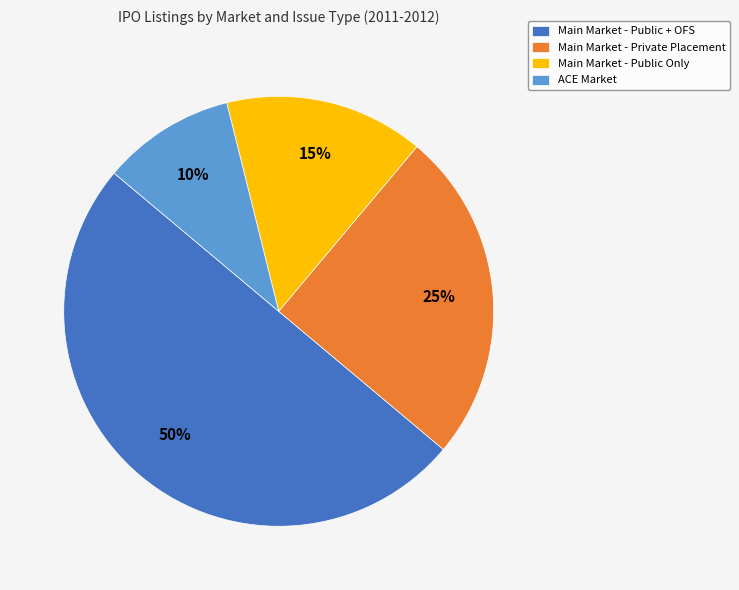

To the nearest percent, what percentage of the pie is Main Market - Private Placement?

25%